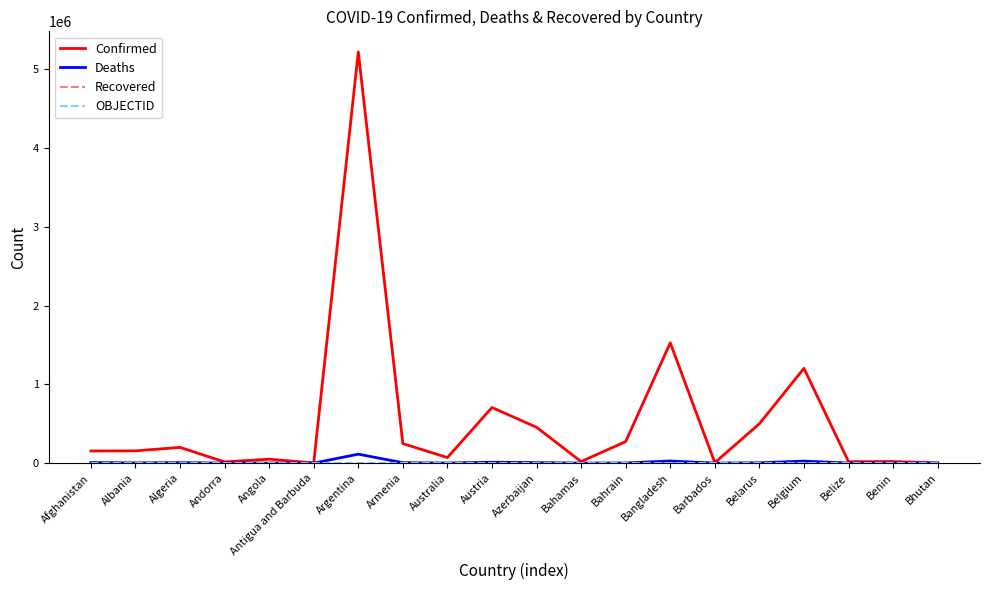

What is the difference between the Deaths values at Algeria and Albania?

3004